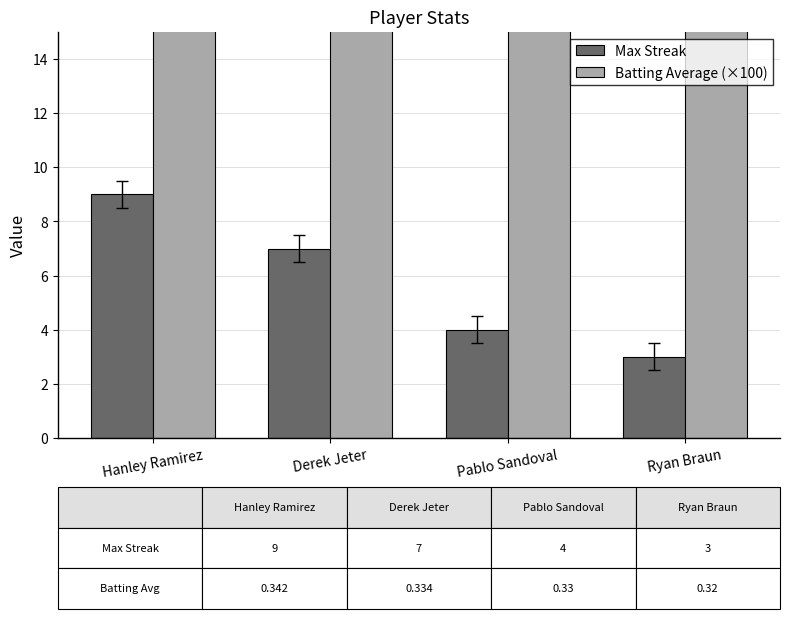

Which series has the largest total across all categories?

Batting Average (×100)